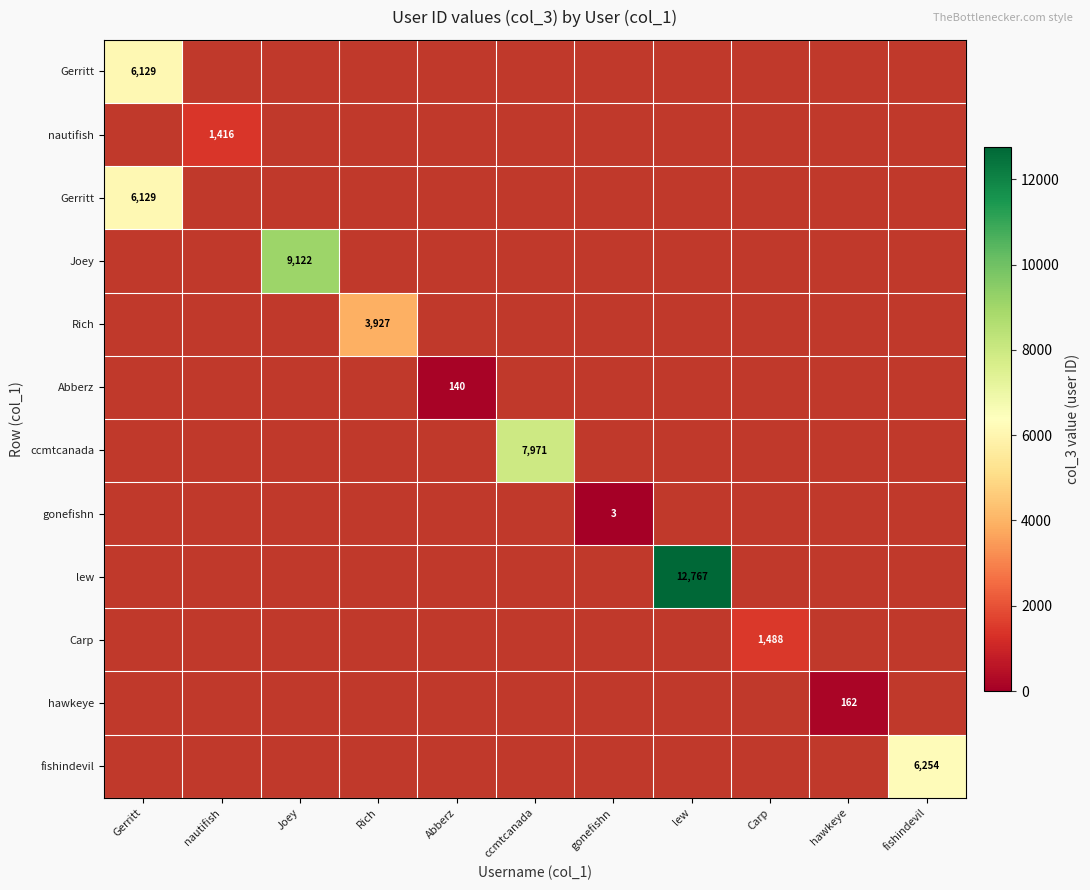

Count the number of categories in the chart.

11